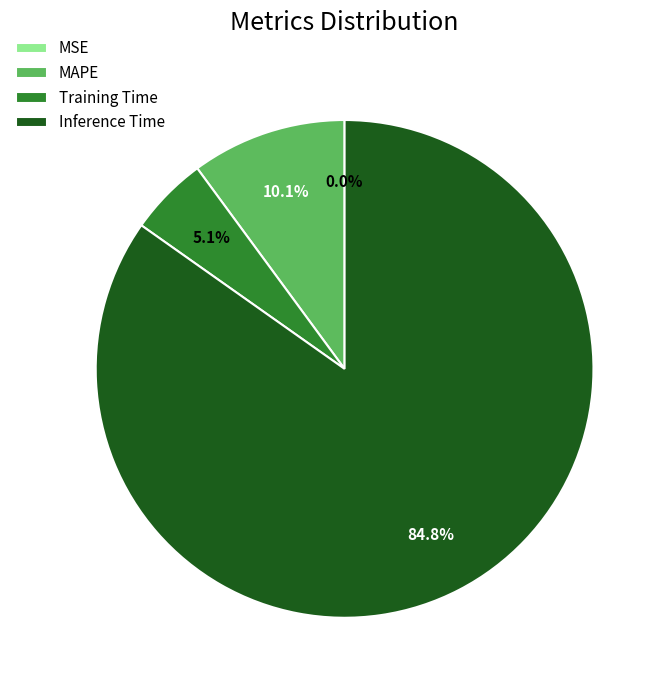

What is the total percentage of Training Time and Inference Time?

89.9%